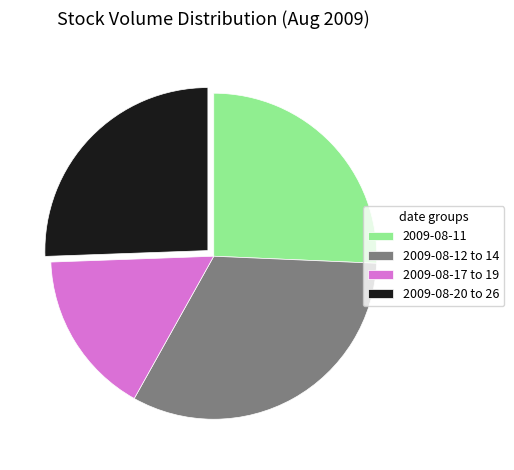

Is there any slice that represents more than half of the pie?

No